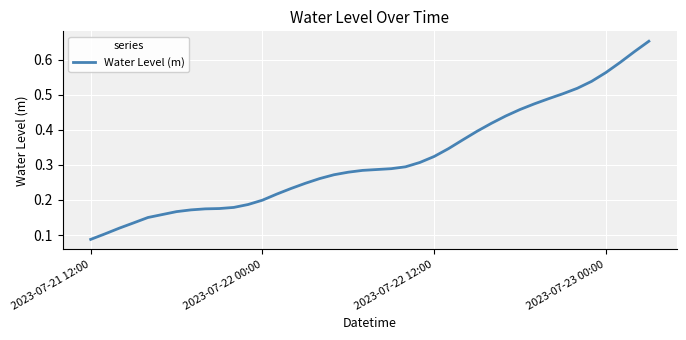

Is it true that the value at 2023-07-23 00:00 is 0.3?

False